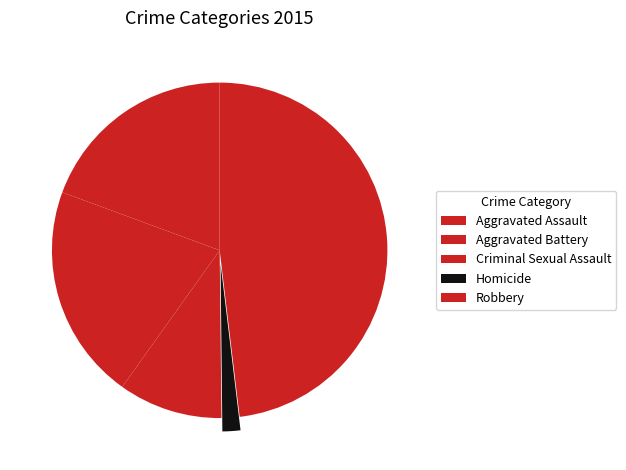

Does any single category account for the majority?

No